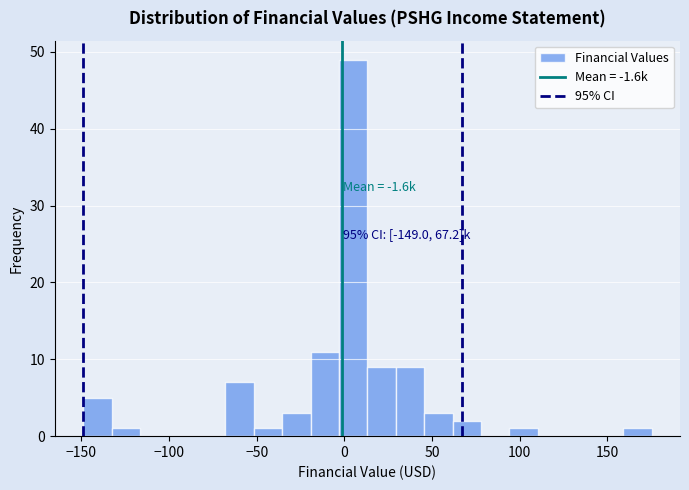

Around what value on the x-axis is the tallest bar? Give the approximate position of its centre, as read against the axis.

5